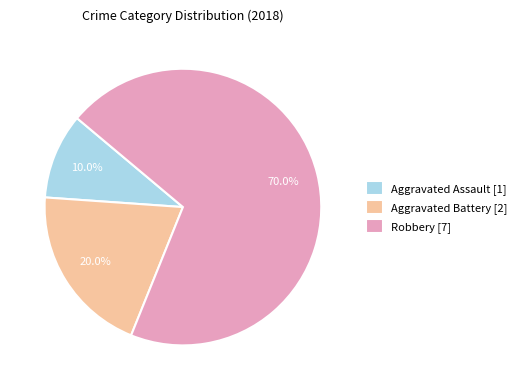

True or false: Robbery accounts for 70% of the total.

True